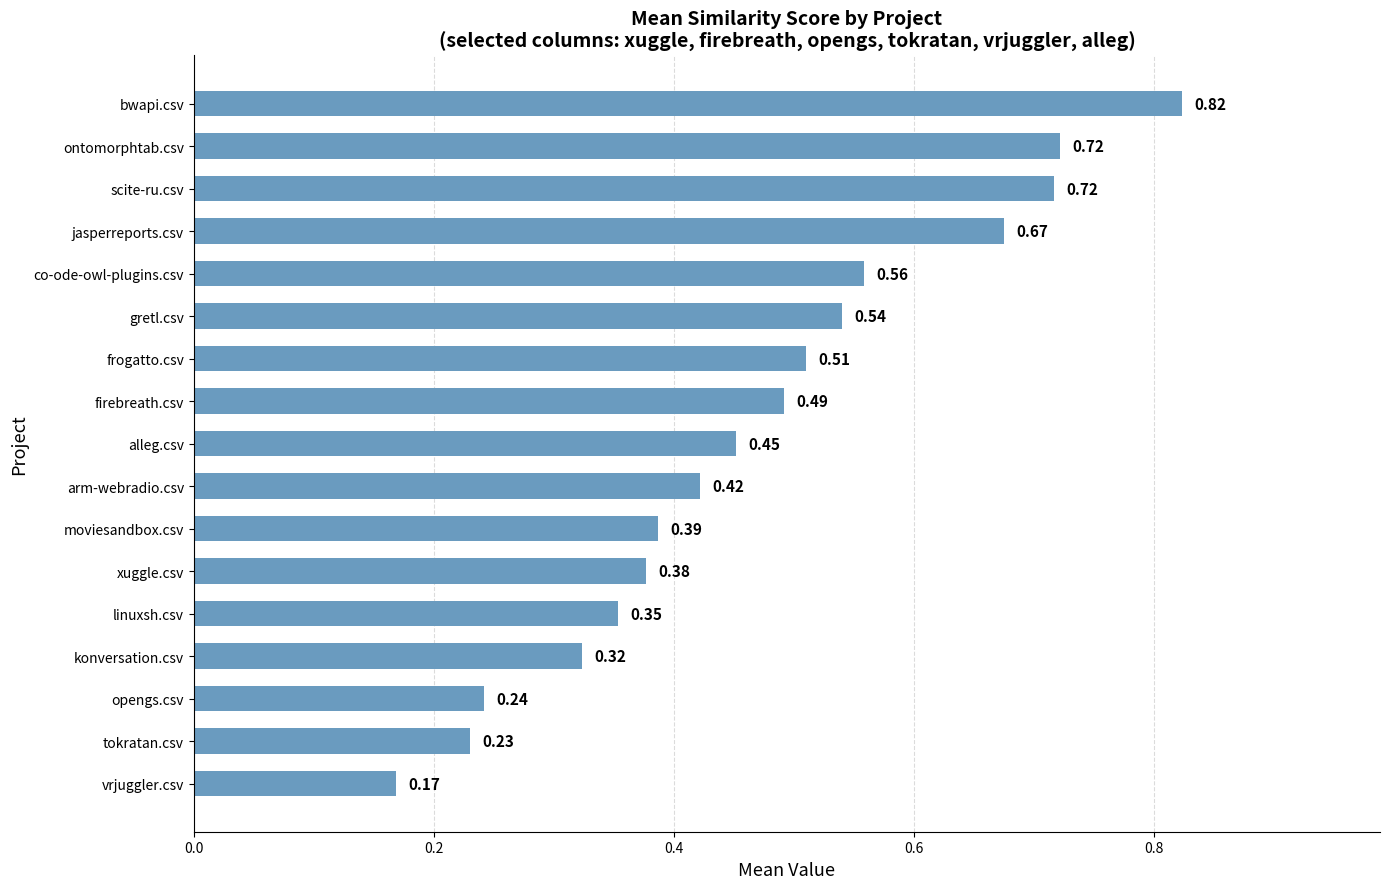

What is the change in value from konversation.csv to ontomorphtab.csv?

+0.4